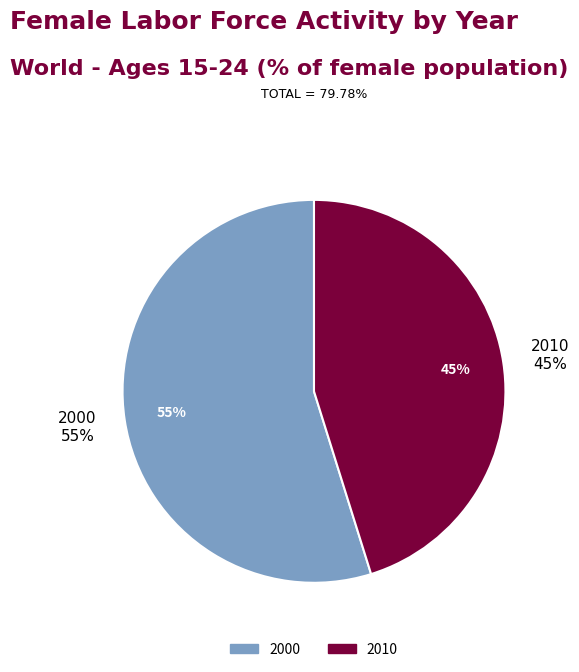

To the nearest percent, what portion does 2010 represent?

45%